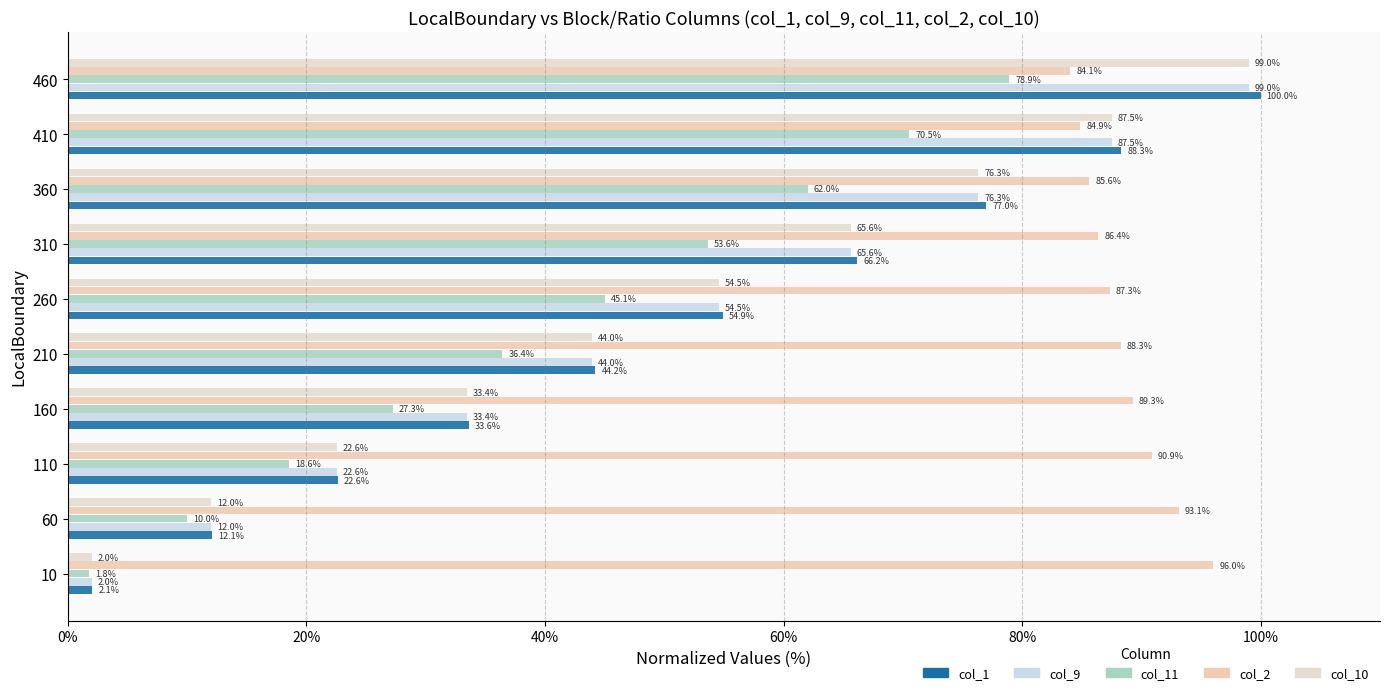

How many data points in col_11 are less than 45?

5